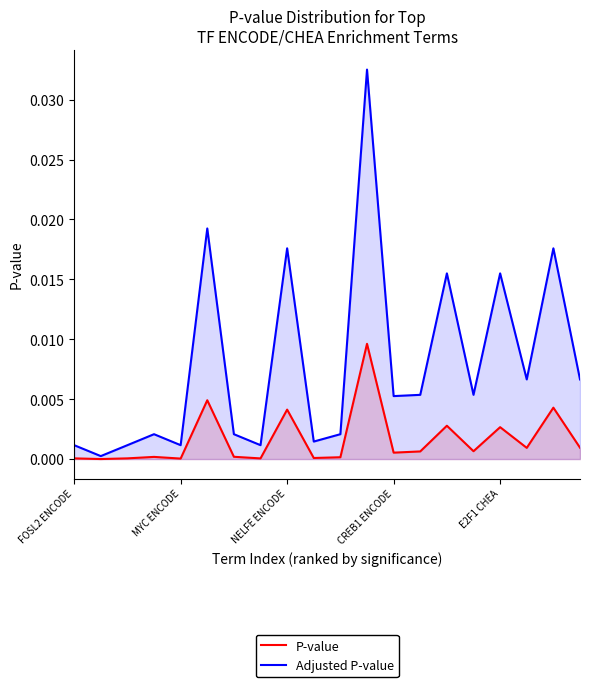

How many interior local peaks does the Adjusted P-value series have?

7